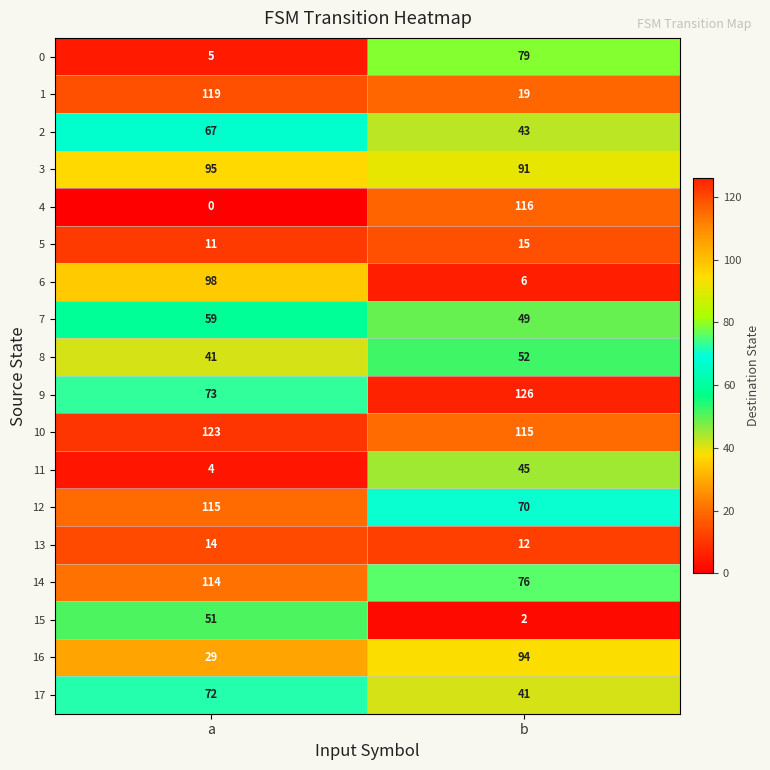

What is the total value across all series at b?

1051